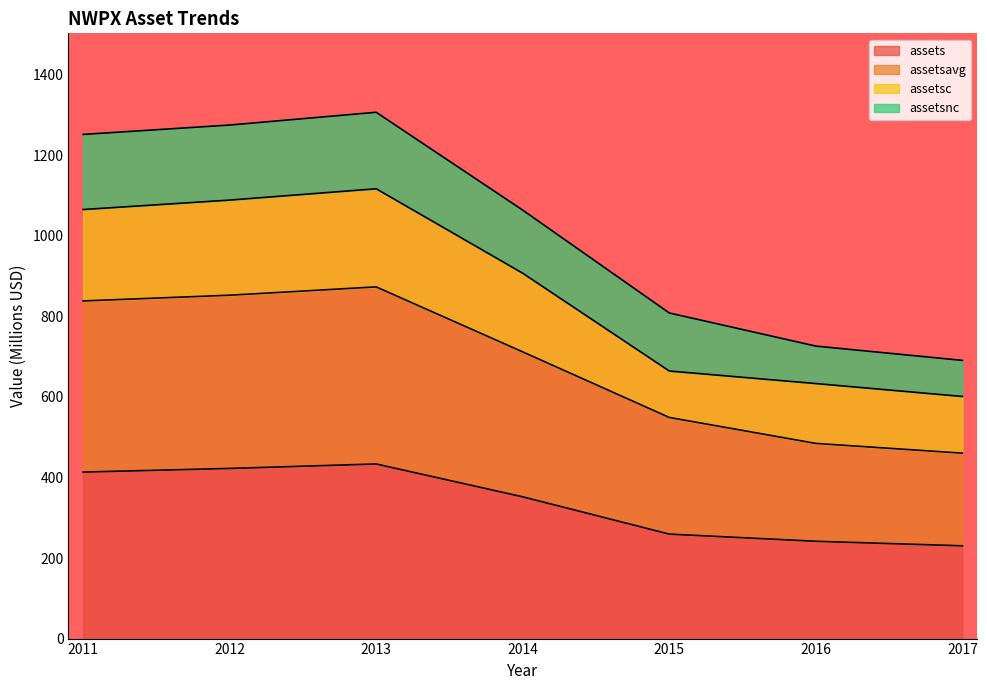

What is the total value across all series at 2014?

1063.6